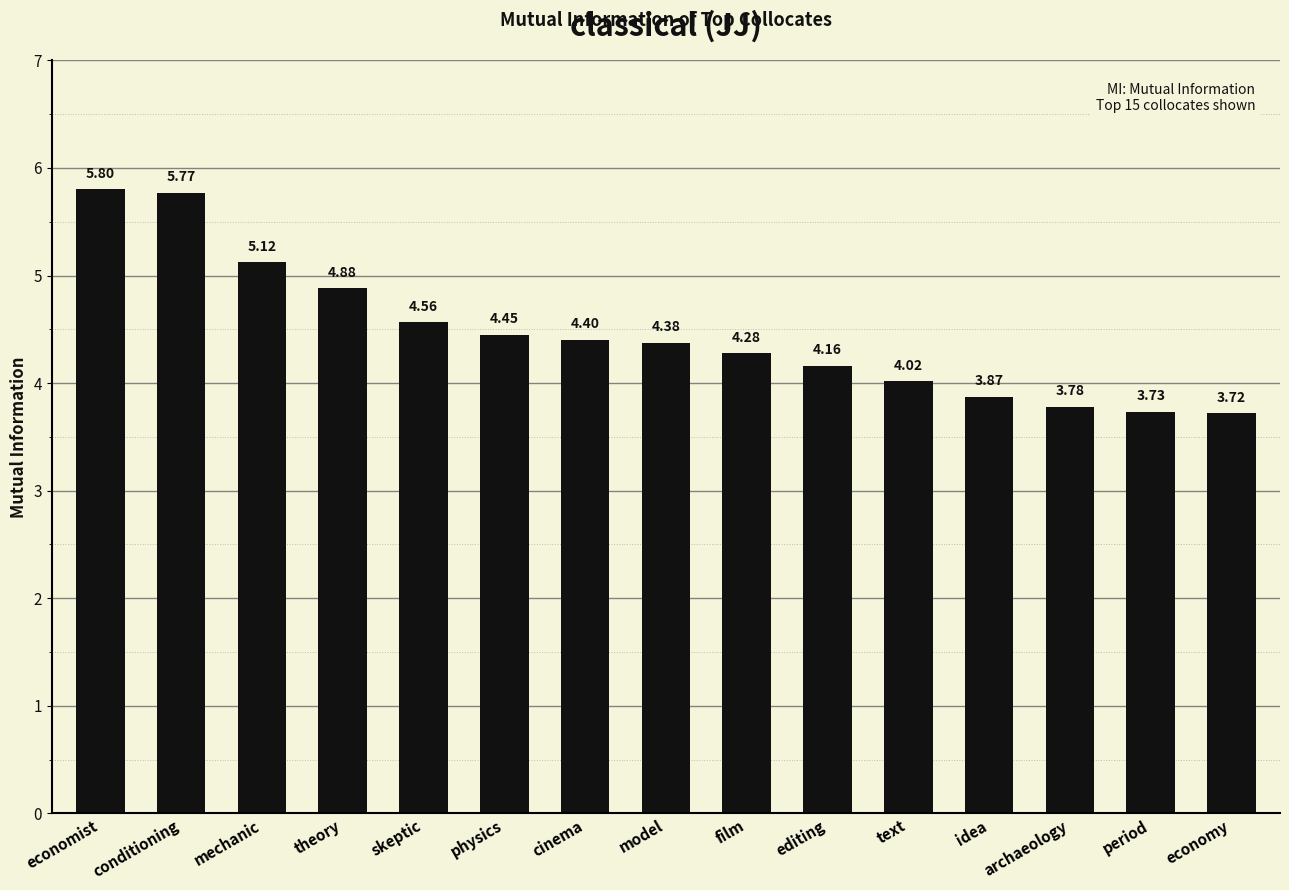

What is the sum of all values?

66.9